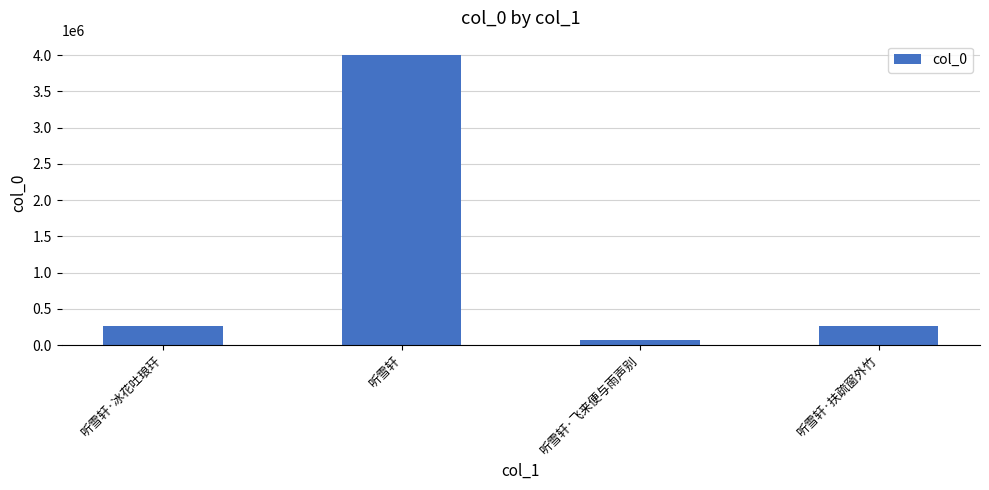

Is it true that the value at 听雪轩 is 1249064?

False